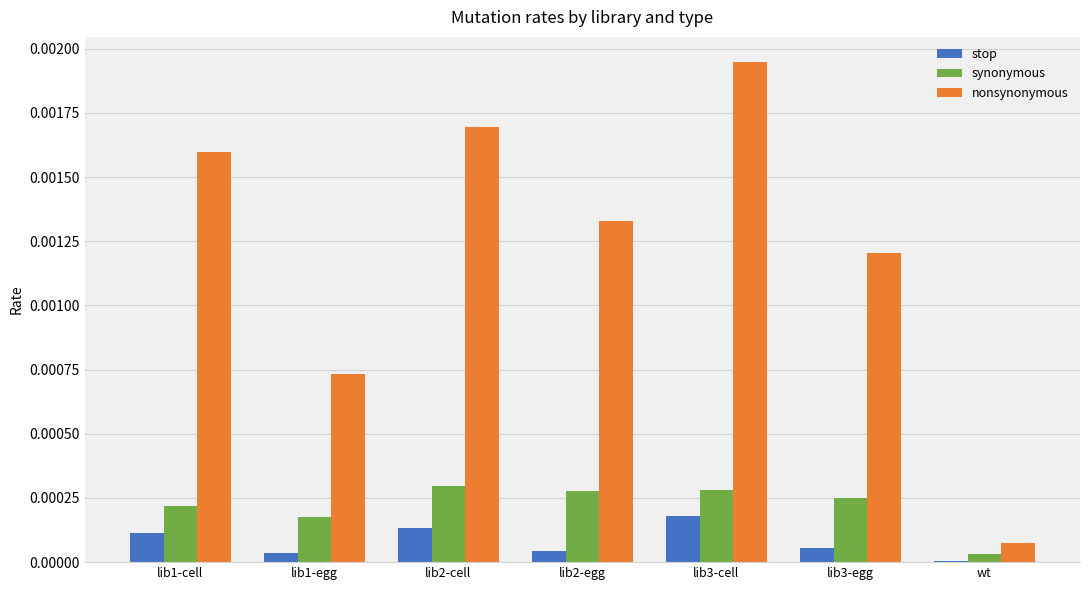

The value of synonymous at lib3-cell is 0.0. True or false?

True